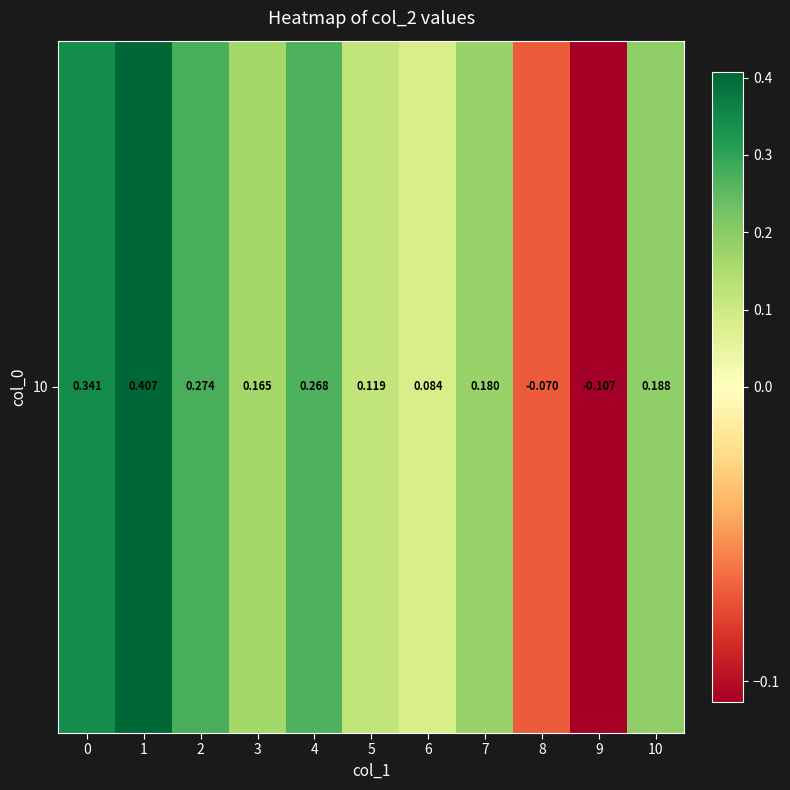

Count the values in the range 0 to 1.

9